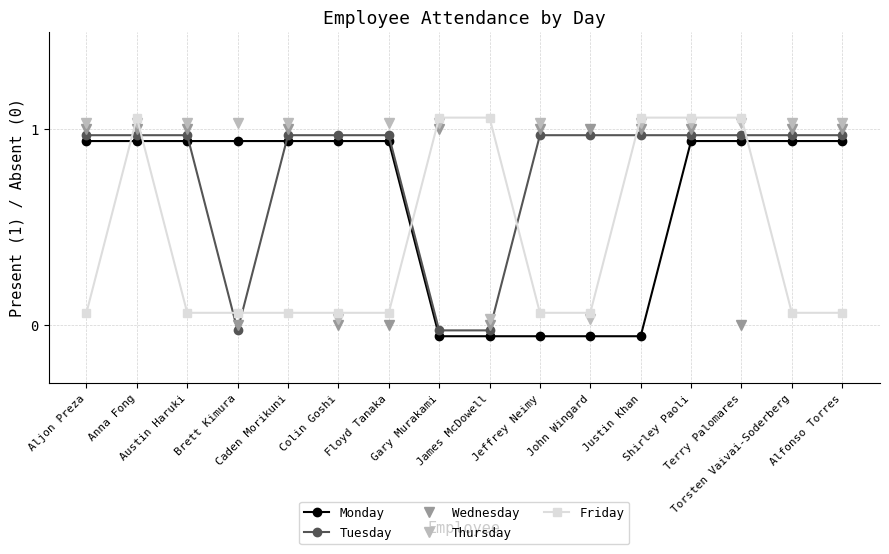

Which category has the highest value across all series?

Anna Fong